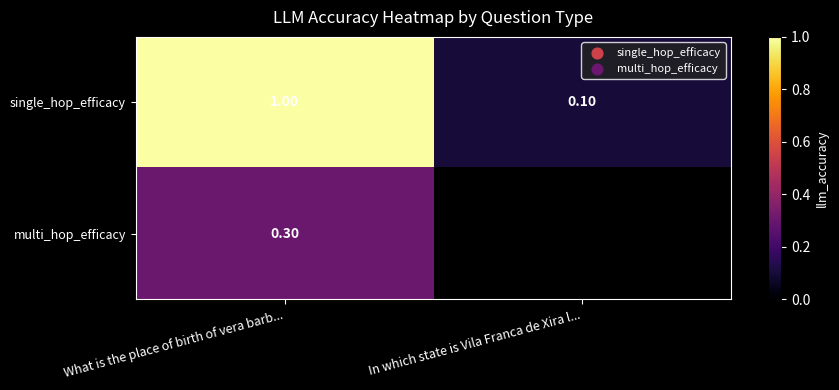

What is the difference between the highest and lowest values at What is the place of birth of vera barb...?

0.7